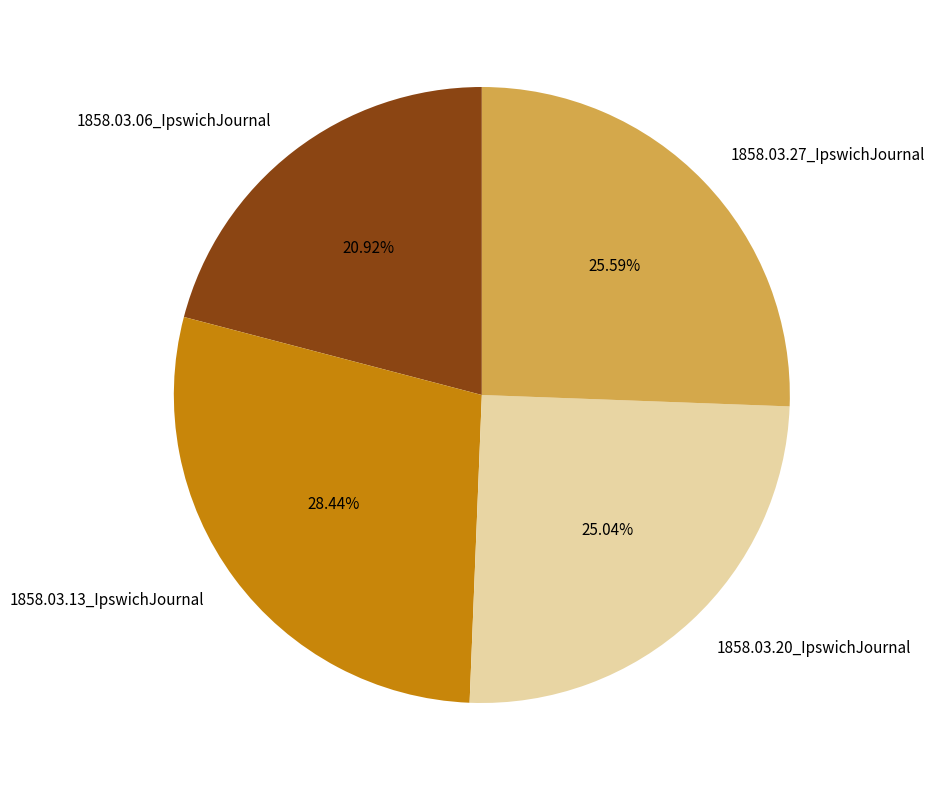

Does any single category account for the majority?

No